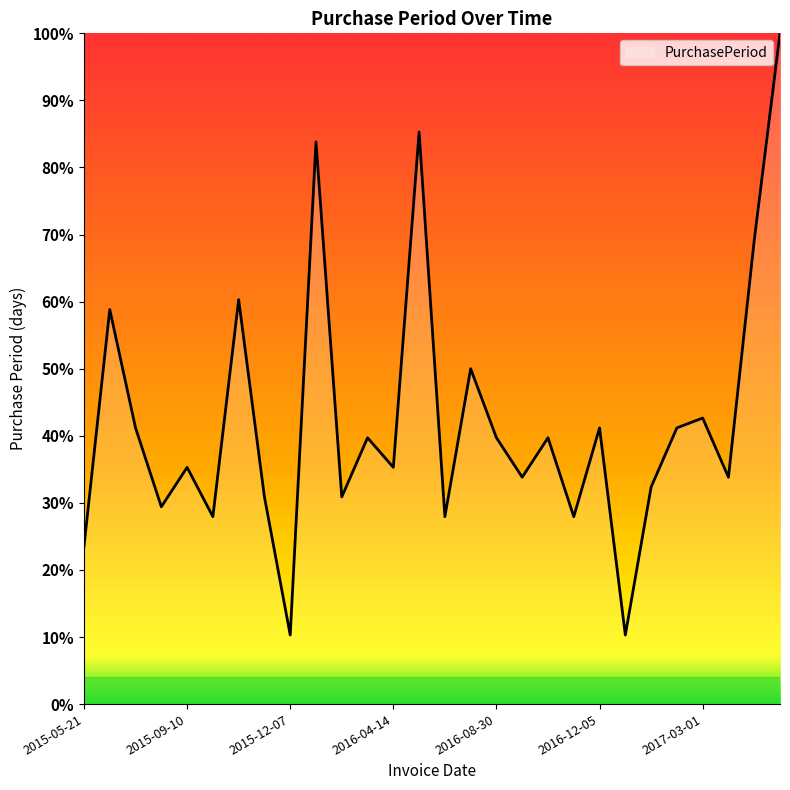

How many interior local valleys (lower than both neighbors) does the data have?

10